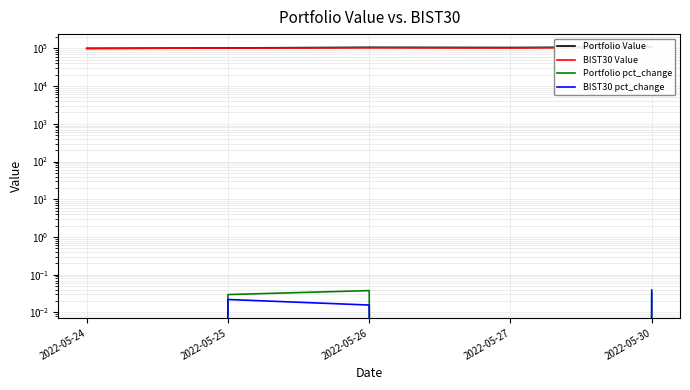

What is the total value across all series at 2022-05-27?

207502.2